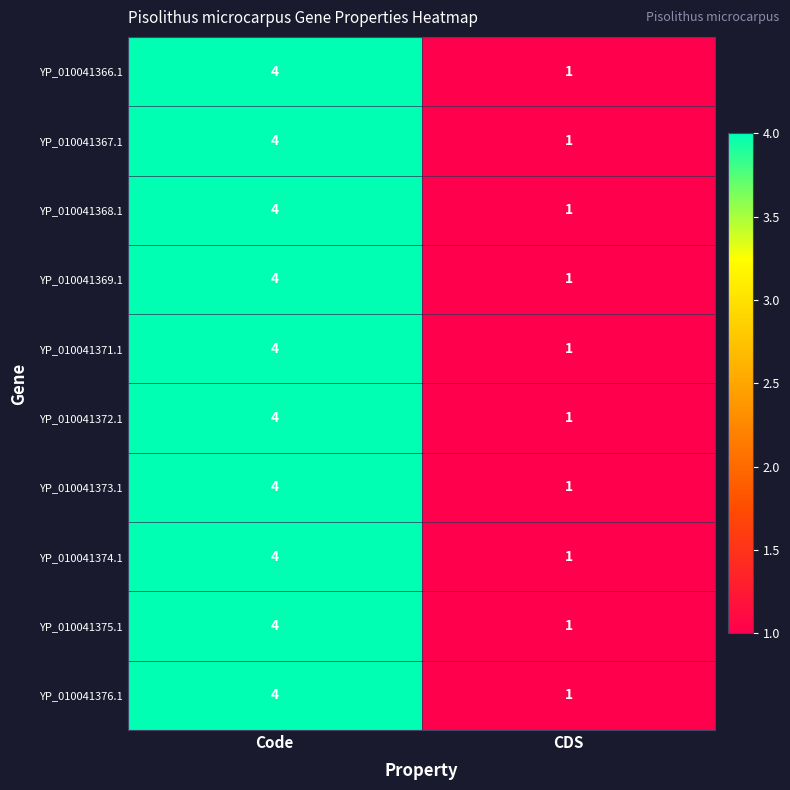

What is the maximum value shown in the chart?

4